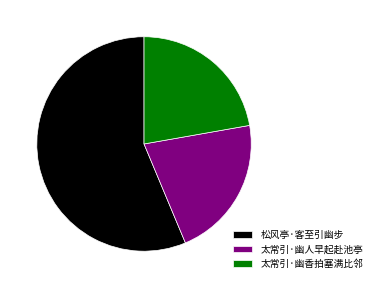

How many slices are in this pie chart?

3